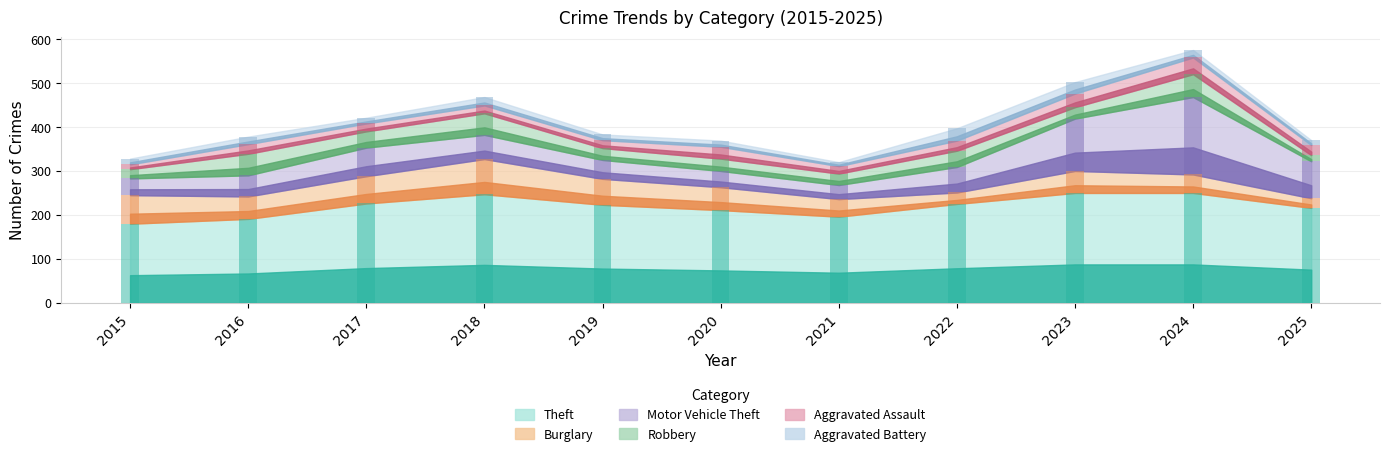

How many bars are there in total?

66